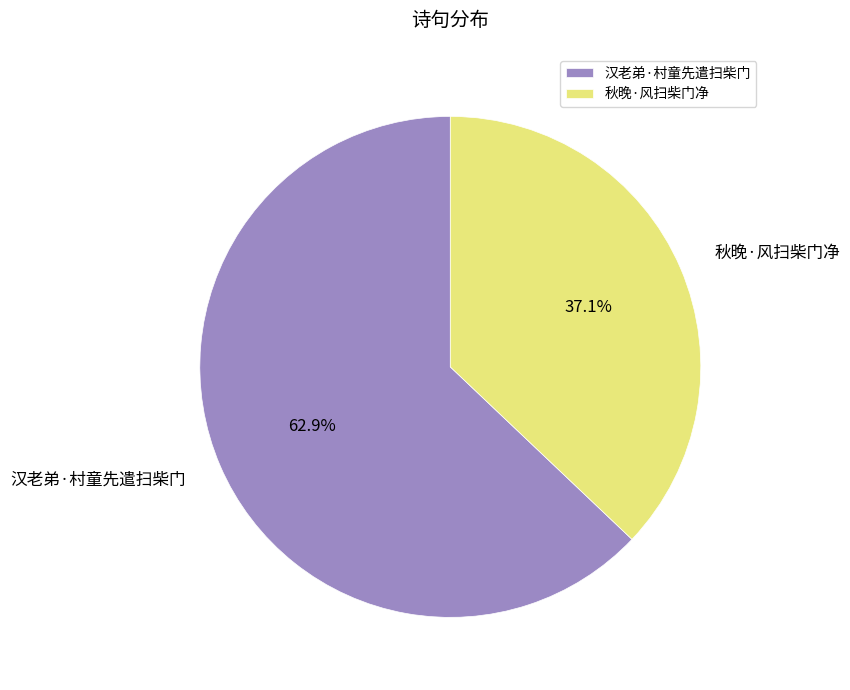

True or false: 汉老弟·村童先遣扫柴门 accounts for 63% of the total.

True